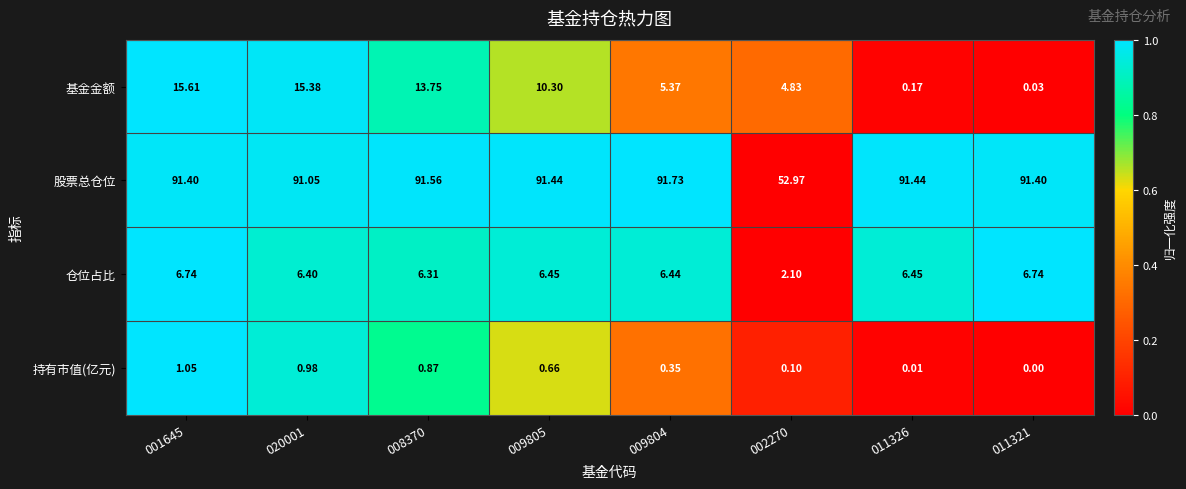

What is the spread (max minus min) of values at 011326?

91.4